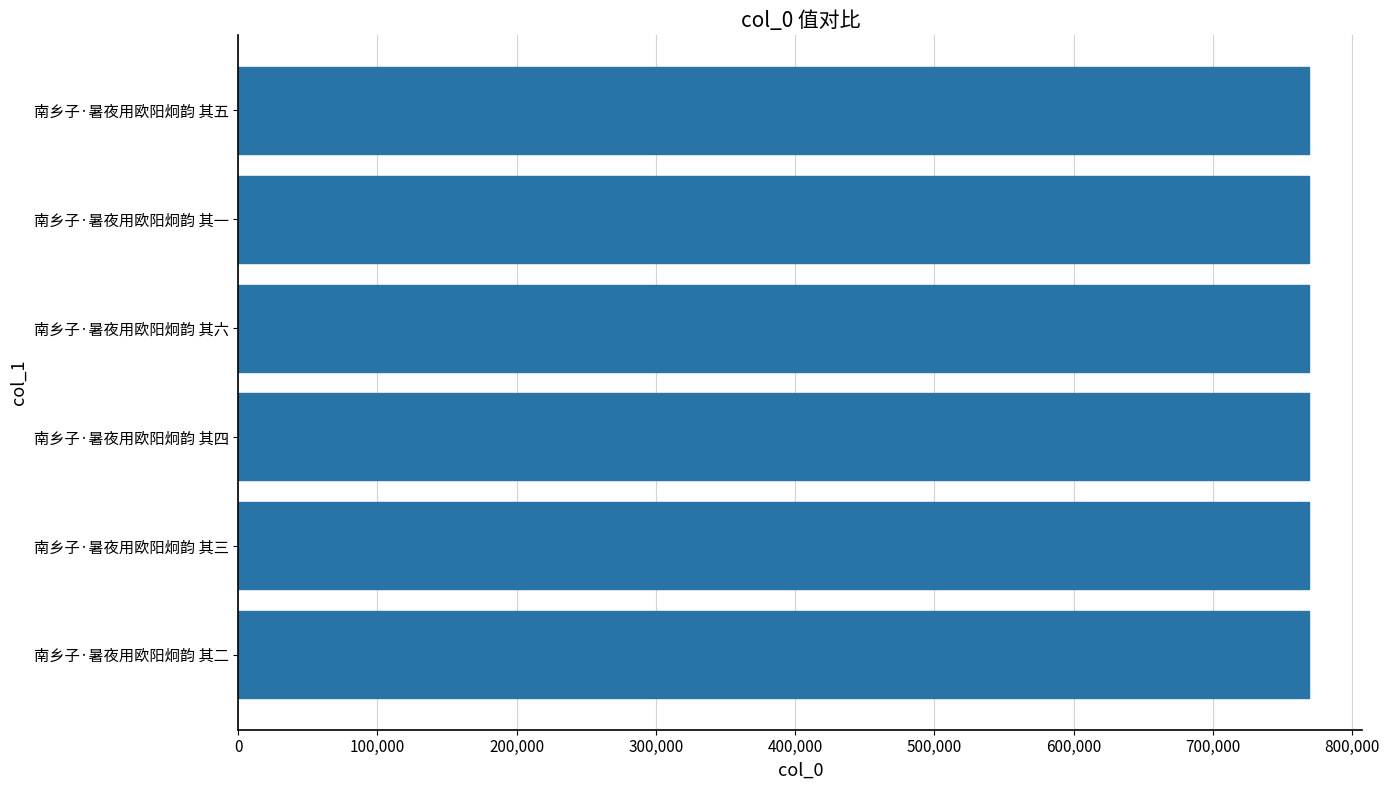

Approximately how many times larger is the value at 南乡子·暑夜用欧阳炯韵 其二 compared to 南乡子·暑夜用欧阳炯韵 其五?

1.0